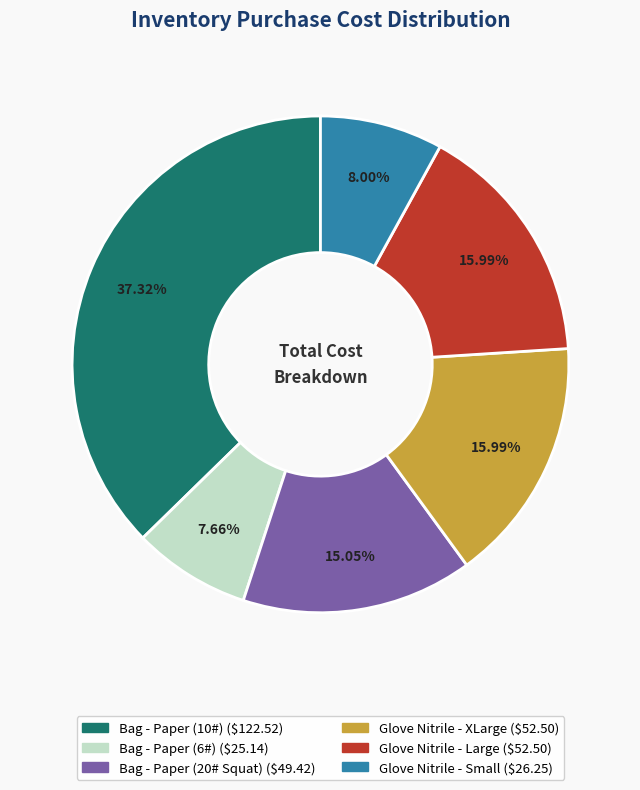

What portion of the pie excludes Bag - Paper (6#)?

92.3%